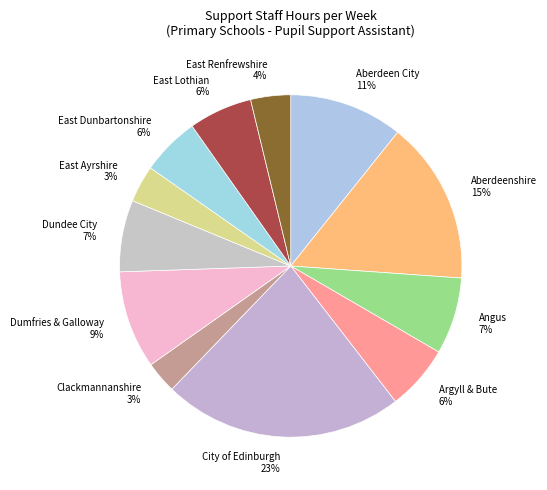

What is the largest slice in the pie chart?

City of Edinburgh